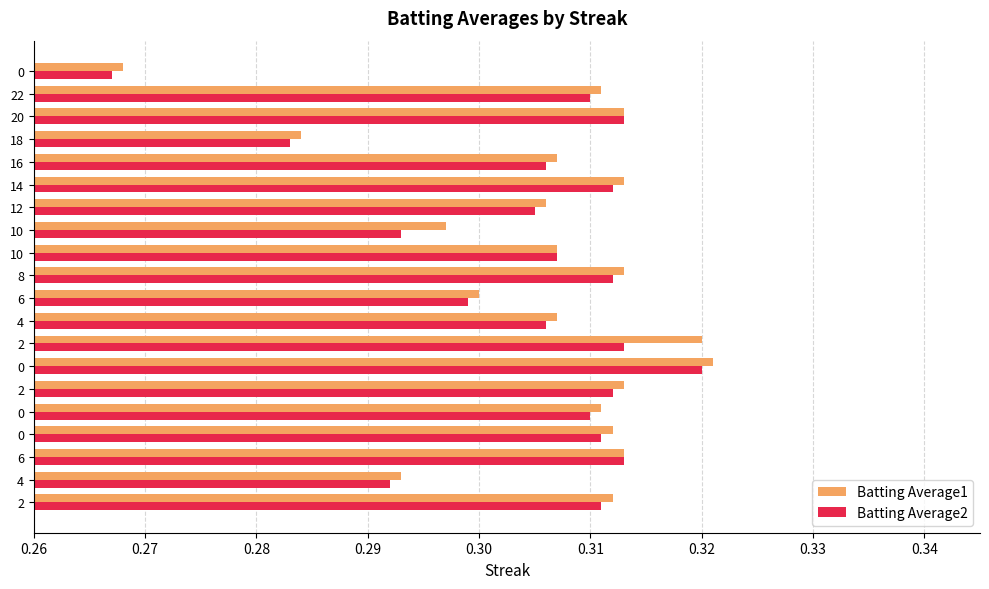

What are all the series names shown in the legend?

Batting Average1, Batting Average2